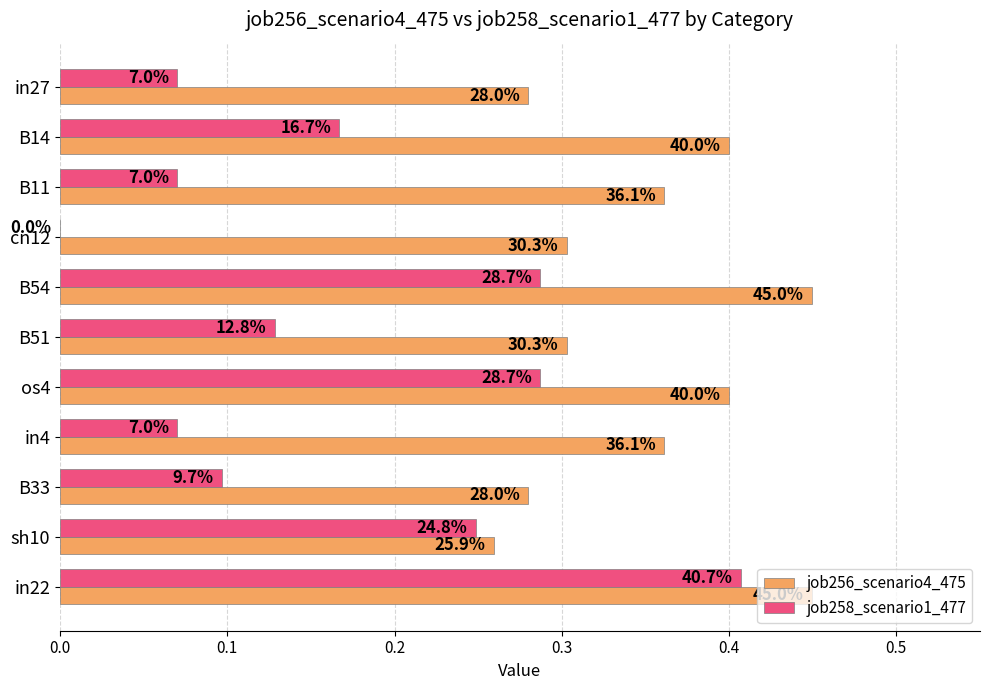

What are all the series names shown in the legend?

job256_scenario4_475, job258_scenario1_477